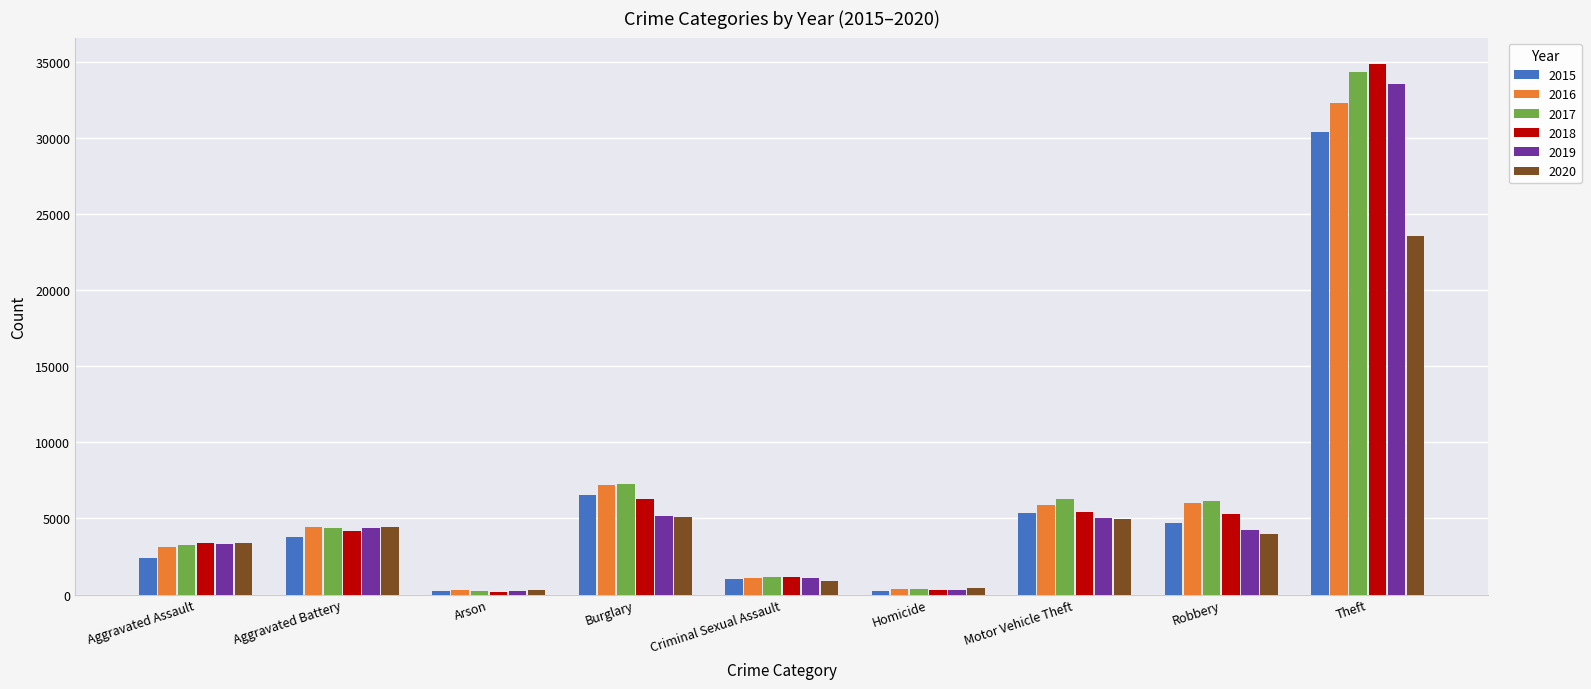

Is the value of 2019 at Robbery greater than the value of 2016 at Arson?

Yes